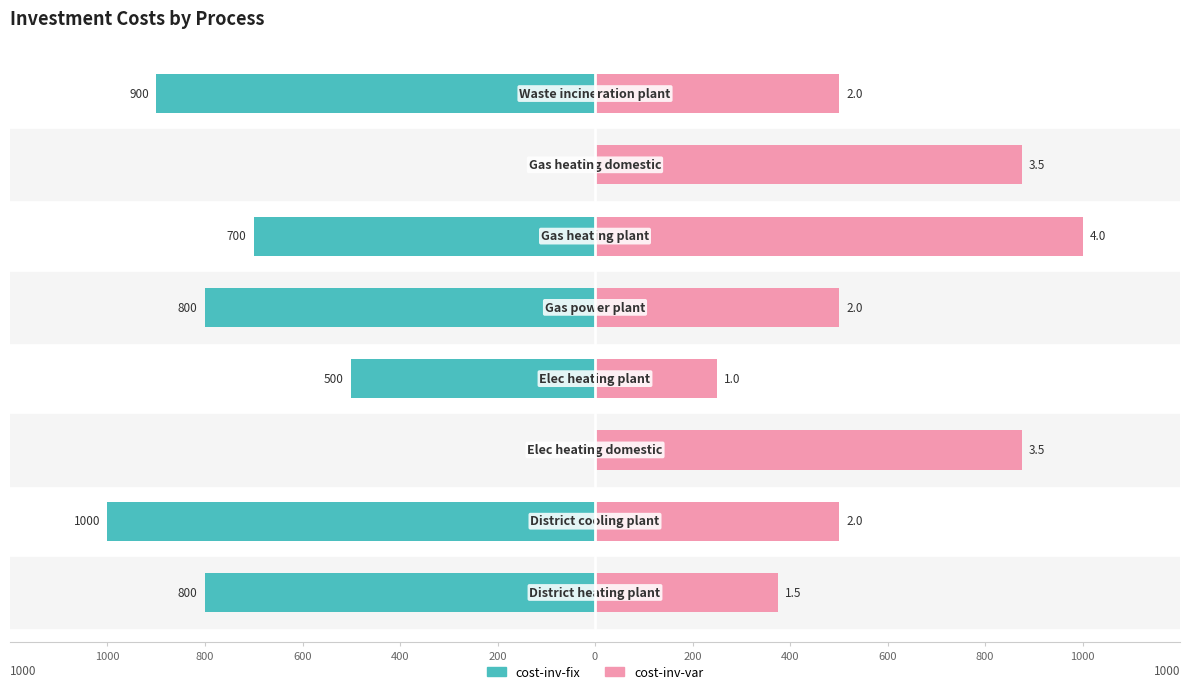

How many categories are shown in the chart?

8